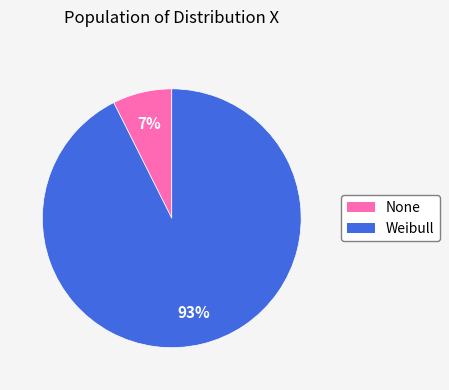

Combined, do Weibull and None account for over 50%?

Yes